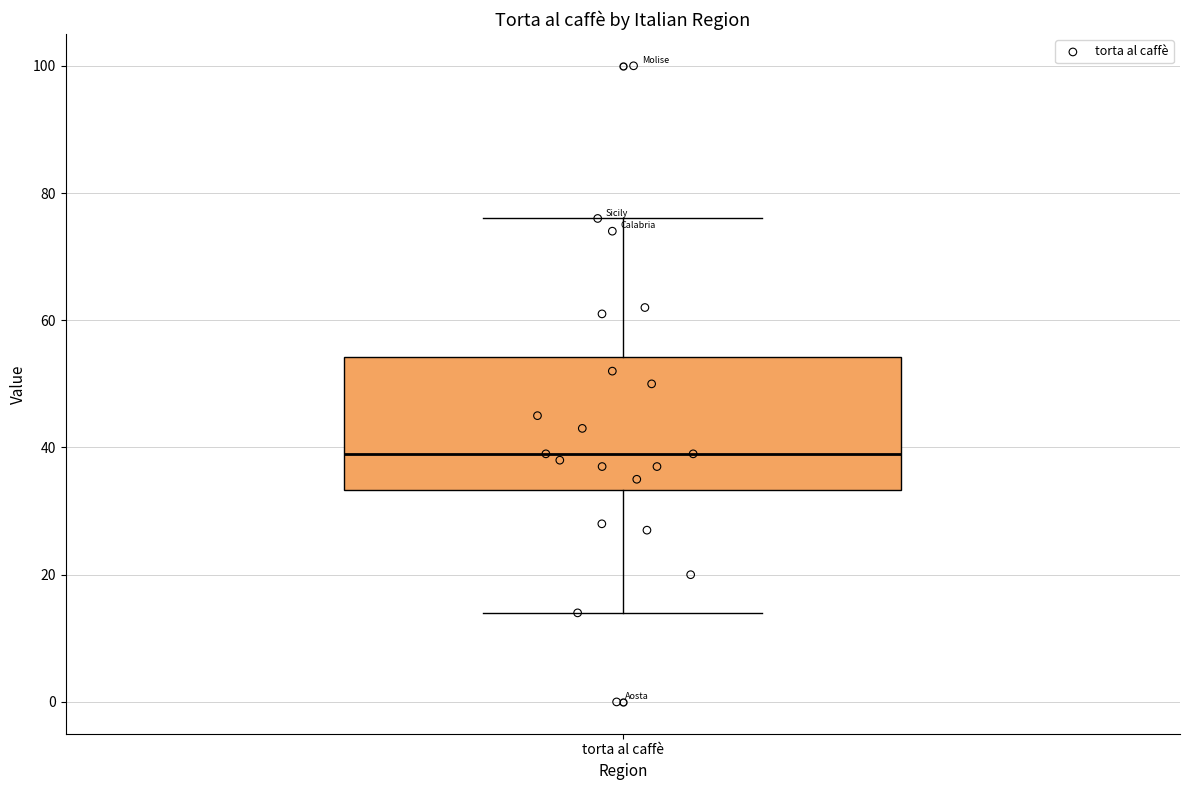

Read this box plot against the y-axis: the position of the median line, the range covered by the box, and the ends of both whiskers. The values are not printed on the chart, so give them approximately, as read against the axis.

median 40, box 34 to 54, whiskers 14 to 76